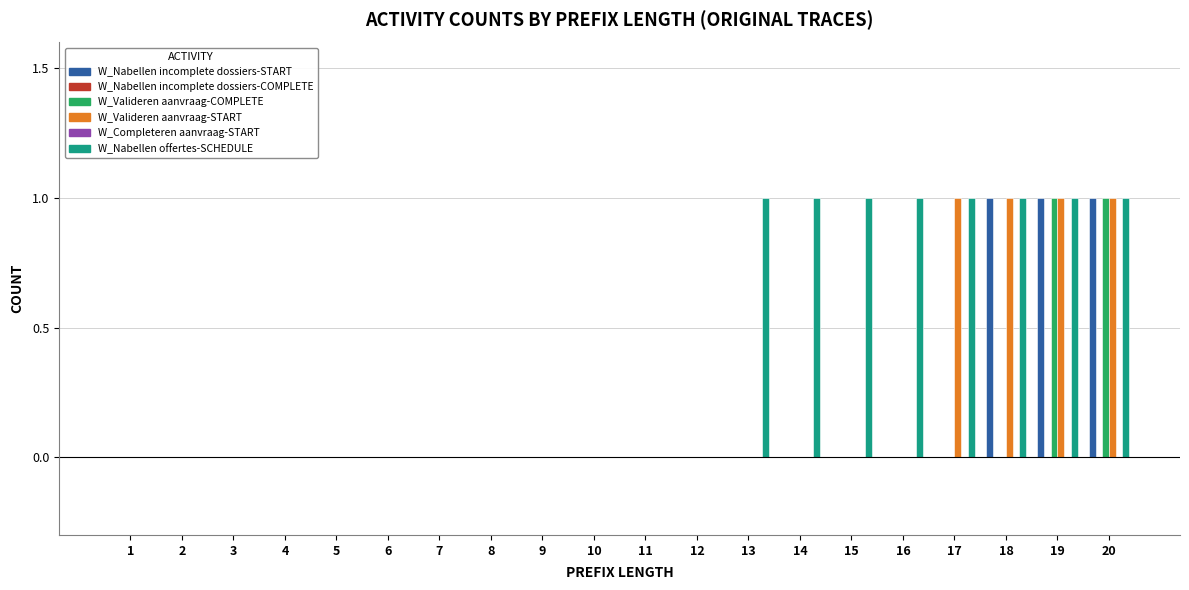

The W_Nabellen offertes-SCHEDULE series shows 0 at 11. True or false?

True